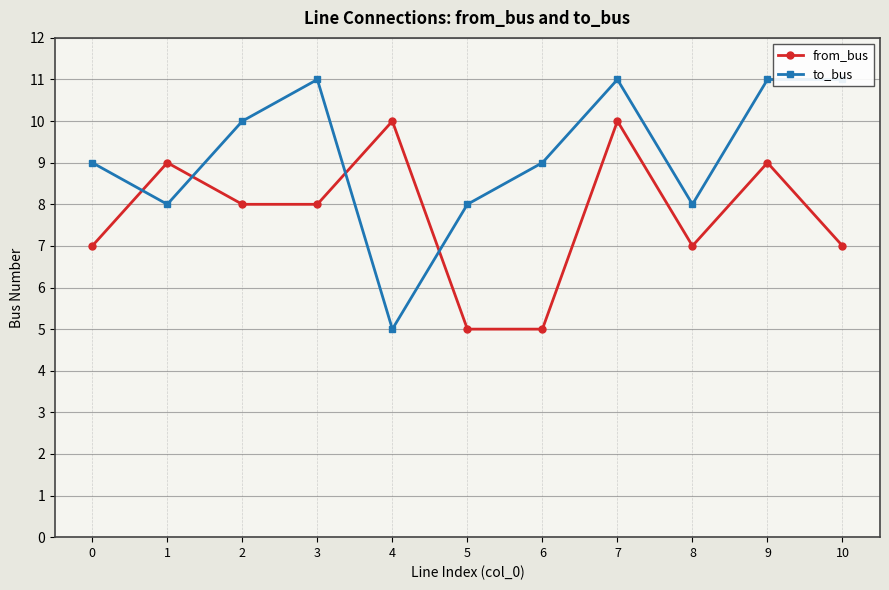

The value of to_bus at 8 is 12. True or false?

False